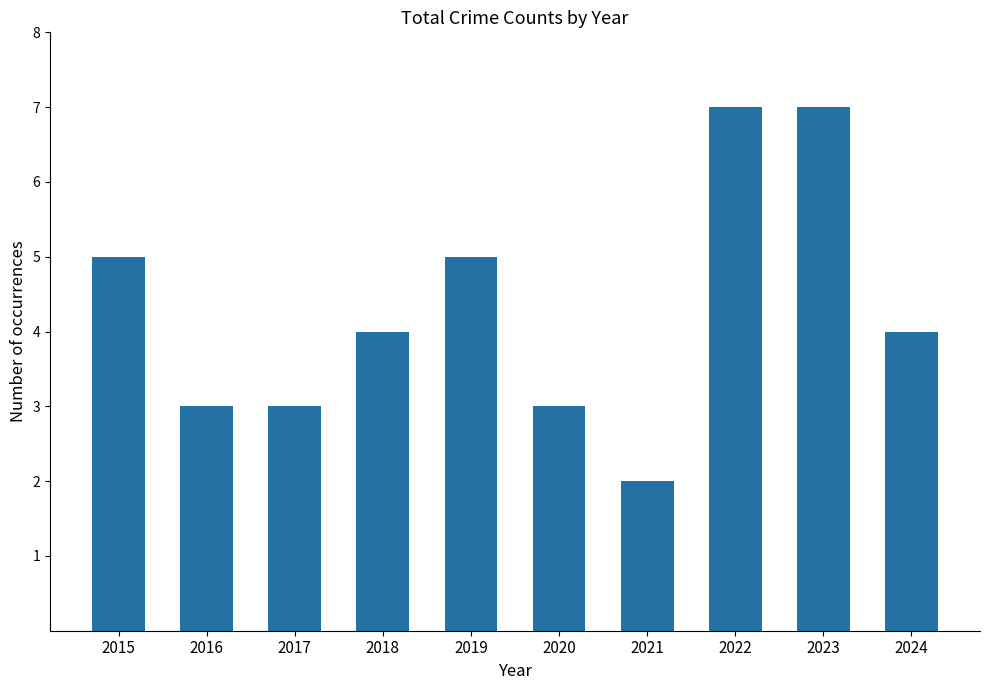

How many data points does each series have?

10